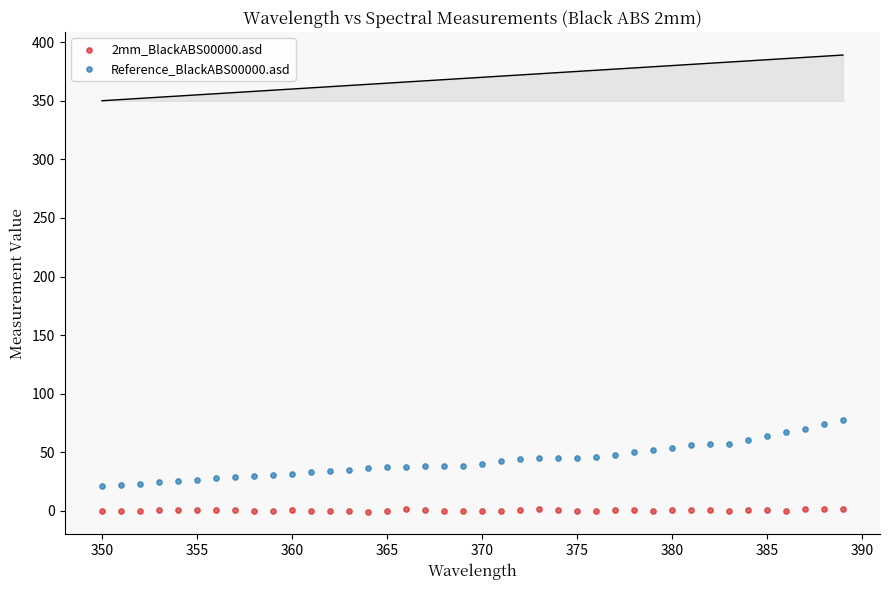

Which series reaches the minimum Y coordinate?

2mm_BlackABS00000.asd